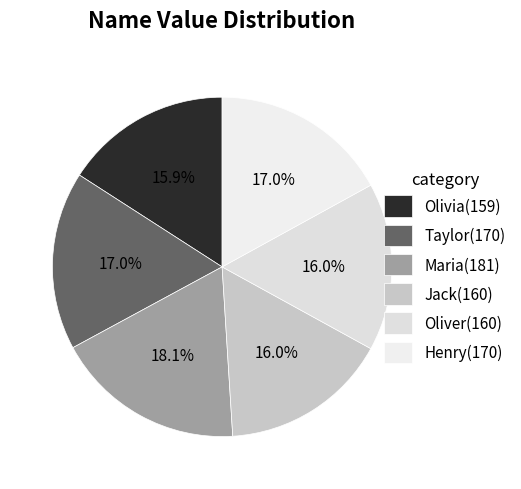

What percentage is the Jack slice, to the nearest percent?

16%